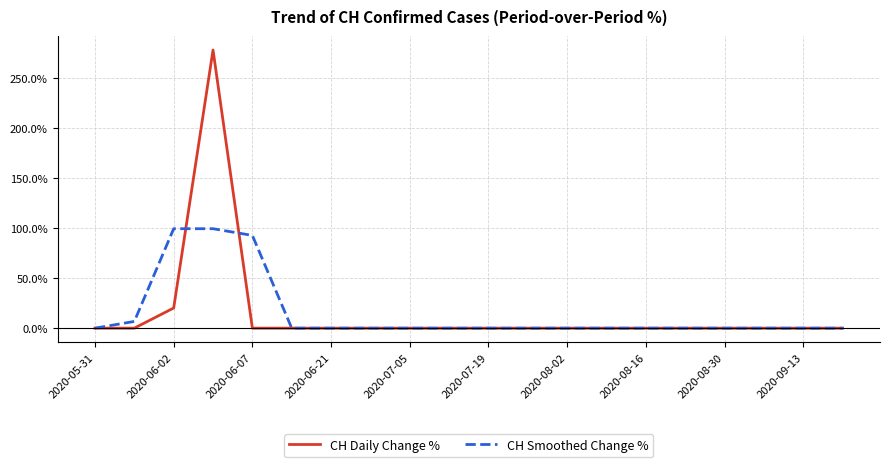

What is the greatest value displayed?

277.8